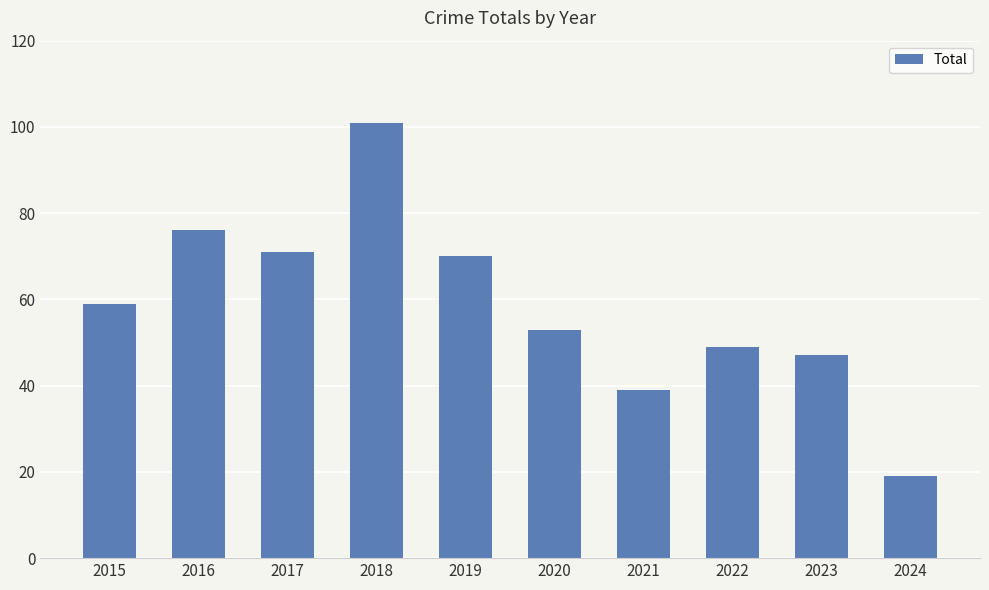

What is the maximum value shown in the chart?

101